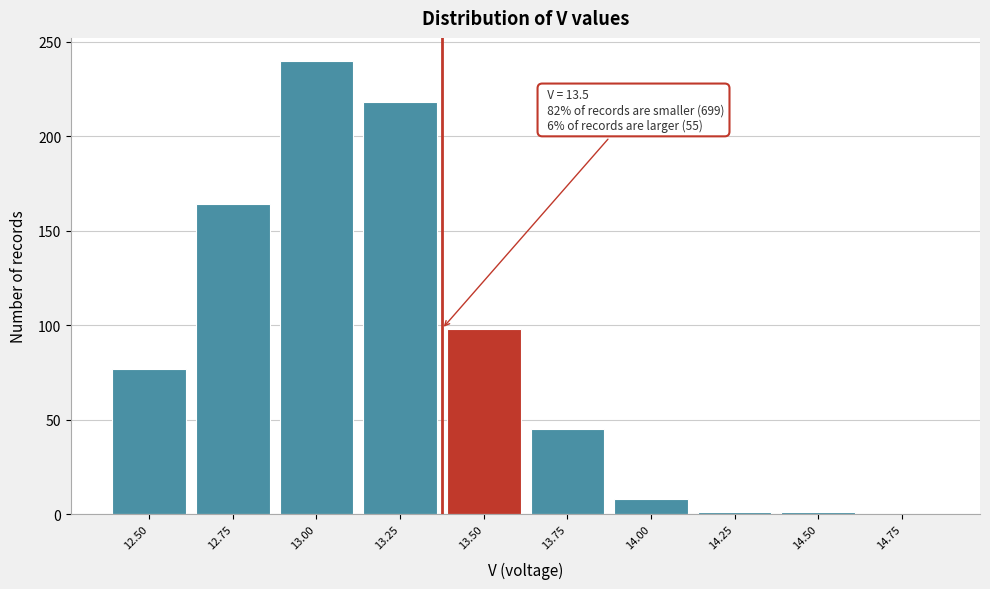

What is the maximum value shown in the chart?

240